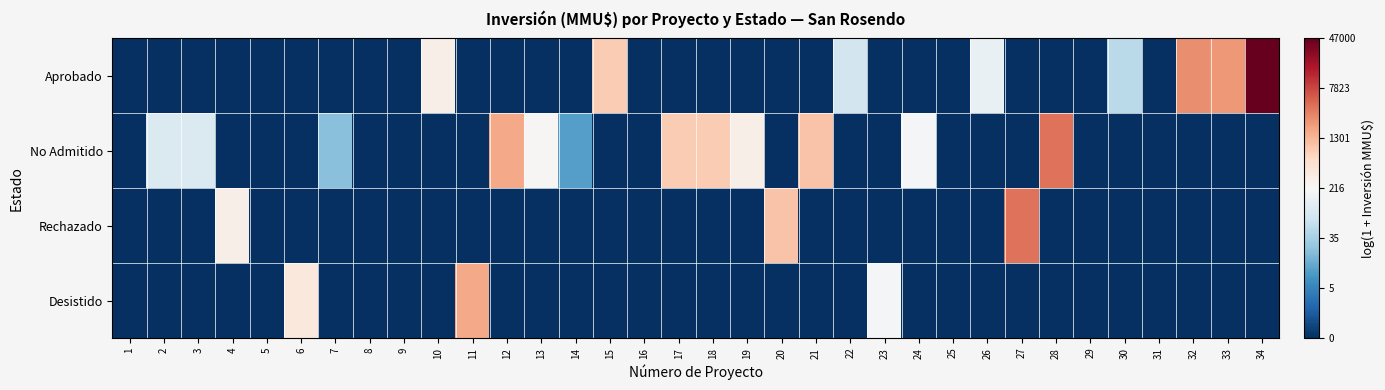

Which series has the widest spread of values?

Aprobado